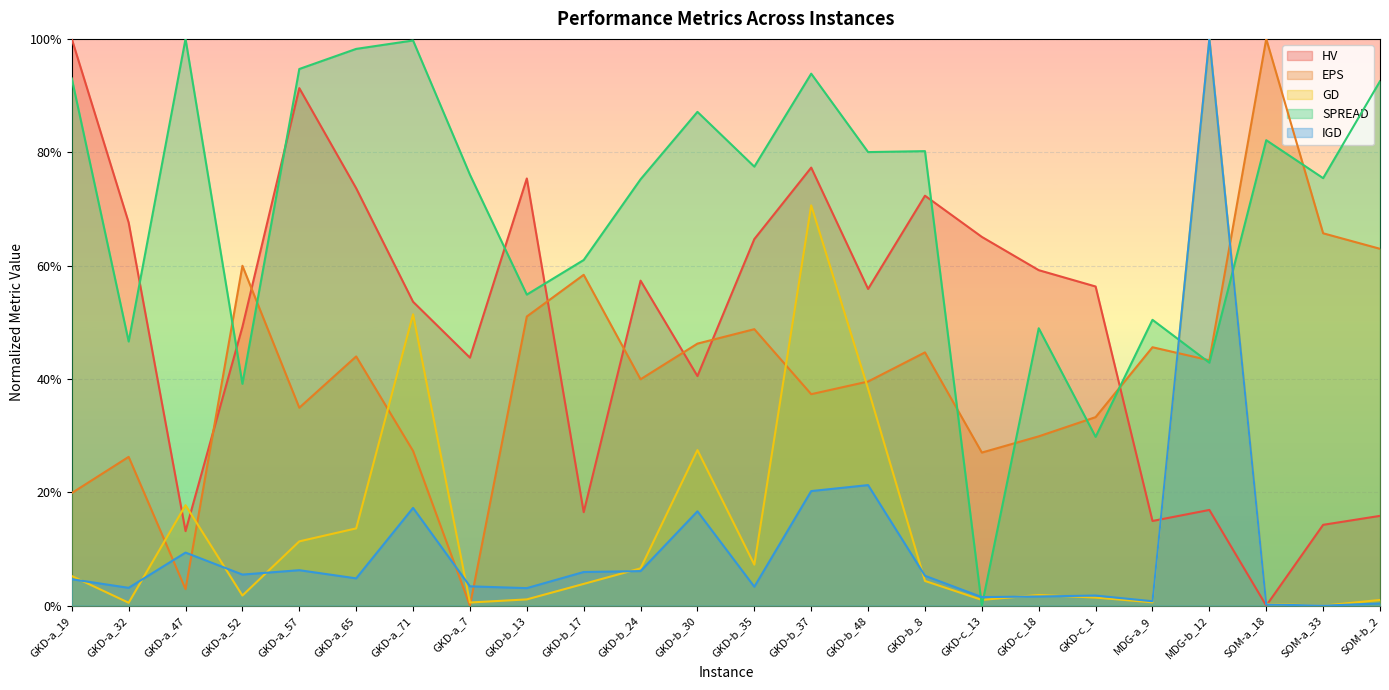

Reading left to right, extract all data points from this chart.

HV: GKD-a_19=1.0	GKD-a_32=0.7	GKD-a_47=0.1	GKD-a_52=0.5	GKD-a_57=0.9	GKD-a_65=0.7	GKD-a_71=0.5	GKD-a_7=0.4	GKD-b_13=0.8	GKD-b_17=0.2	GKD-b_24=0.6	GKD-b_30=0.4	GKD-b_35=0.6	GKD-b_37=0.8	GKD-b_48=0.6	GKD-b_8=0.7	GKD-c_13=0.7	GKD-c_18=0.6	GKD-c_1=0.6	MDG-a_9=0.1	MDG-b_12=0.2	SOM-a_18=0.0	SOM-a_33=0.1	SOM-b_2=0.2
EPS: GKD-a_19=0.2	GKD-a_32=0.3	GKD-a_47=0.0	GKD-a_52=0.6	GKD-a_57=0.3	GKD-a_65=0.4	GKD-a_71=0.3	GKD-a_7=0.0	GKD-b_13=0.5	GKD-b_17=0.6	GKD-b_24=0.4	GKD-b_30=0.5	GKD-b_35=0.5	GKD-b_37=0.4	GKD-b_48=0.4	GKD-b_8=0.4	GKD-c_13=0.3	GKD-c_18=0.3	GKD-c_1=0.3	MDG-a_9=0.5	MDG-b_12=0.4	SOM-a_18=1.0	SOM-a_33=0.7	SOM-b_2=0.6
GD: GKD-a_19=0.1	GKD-a_32=0.0	GKD-a_47=0.2	GKD-a_52=0.0	GKD-a_57=0.1	GKD-a_65=0.1	GKD-a_71=0.5	GKD-a_7=0.0	GKD-b_13=0.0	GKD-b_17=0.0	GKD-b_24=0.1	GKD-b_30=0.3	GKD-b_35=0.1	GKD-b_37=0.7	GKD-b_48=0.4	GKD-b_8=0.0	GKD-c_13=0.0	GKD-c_18=0.0	GKD-c_1=0.0	MDG-a_9=0.0	MDG-b_12=1.0	SOM-a_18=0.0	SOM-a_33=0.0	SOM-b_2=0.0
SPREAD: GKD-a_19=0.9	GKD-a_32=0.5	GKD-a_47=1.0	GKD-a_52=0.4	GKD-a_57=0.9	GKD-a_65=1.0	GKD-a_71=1.0	GKD-a_7=0.8	GKD-b_13=0.5	GKD-b_17=0.6	GKD-b_24=0.8	GKD-b_30=0.9	GKD-b_35=0.8	GKD-b_37=0.9	GKD-b_48=0.8	GKD-b_8=0.8	GKD-c_13=0.0	GKD-c_18=0.5	GKD-c_1=0.3	MDG-a_9=0.5	MDG-b_12=0.4	SOM-a_18=0.8	SOM-a_33=0.8	SOM-b_2=0.9
IGD: GKD-a_19=0.0	GKD-a_32=0.0	GKD-a_47=0.1	GKD-a_52=0.1	GKD-a_57=0.1	GKD-a_65=0.0	GKD-a_71=0.2	GKD-a_7=0.0	GKD-b_13=0.0	GKD-b_17=0.1	GKD-b_24=0.1	GKD-b_30=0.2	GKD-b_35=0.0	GKD-b_37=0.2	GKD-b_48=0.2	GKD-b_8=0.1	GKD-c_13=0.0	GKD-c_18=0.0	GKD-c_1=0.0	MDG-a_9=0.0	MDG-b_12=1.0	SOM-a_18=0.0	SOM-a_33=0.0	SOM-b_2=0.0